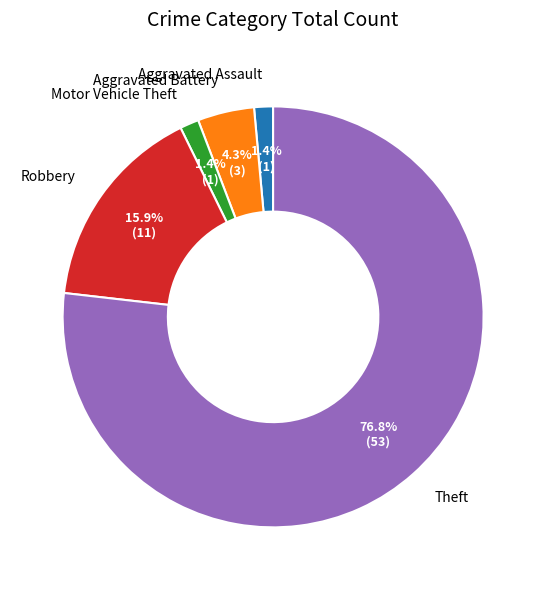

What portion of the pie excludes Motor Vehicle Theft?

98.6%